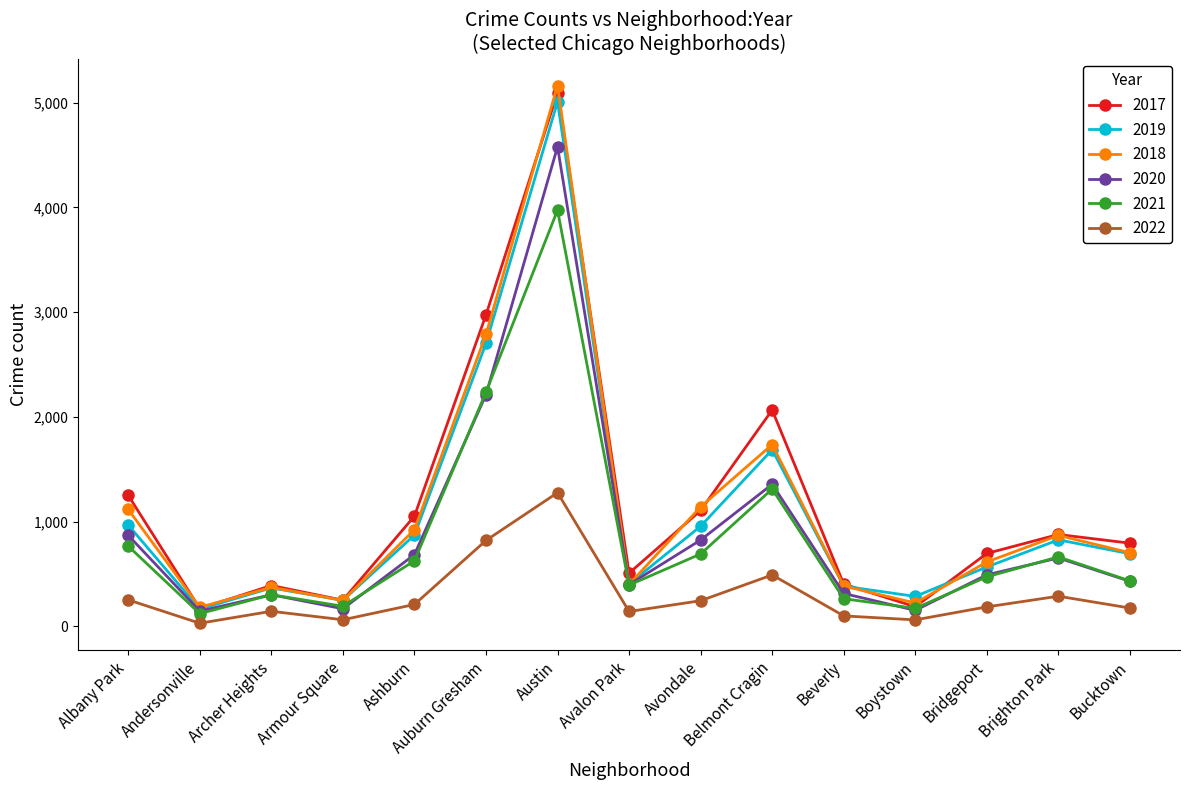

At how many categories does at least one series exceed 561?

9